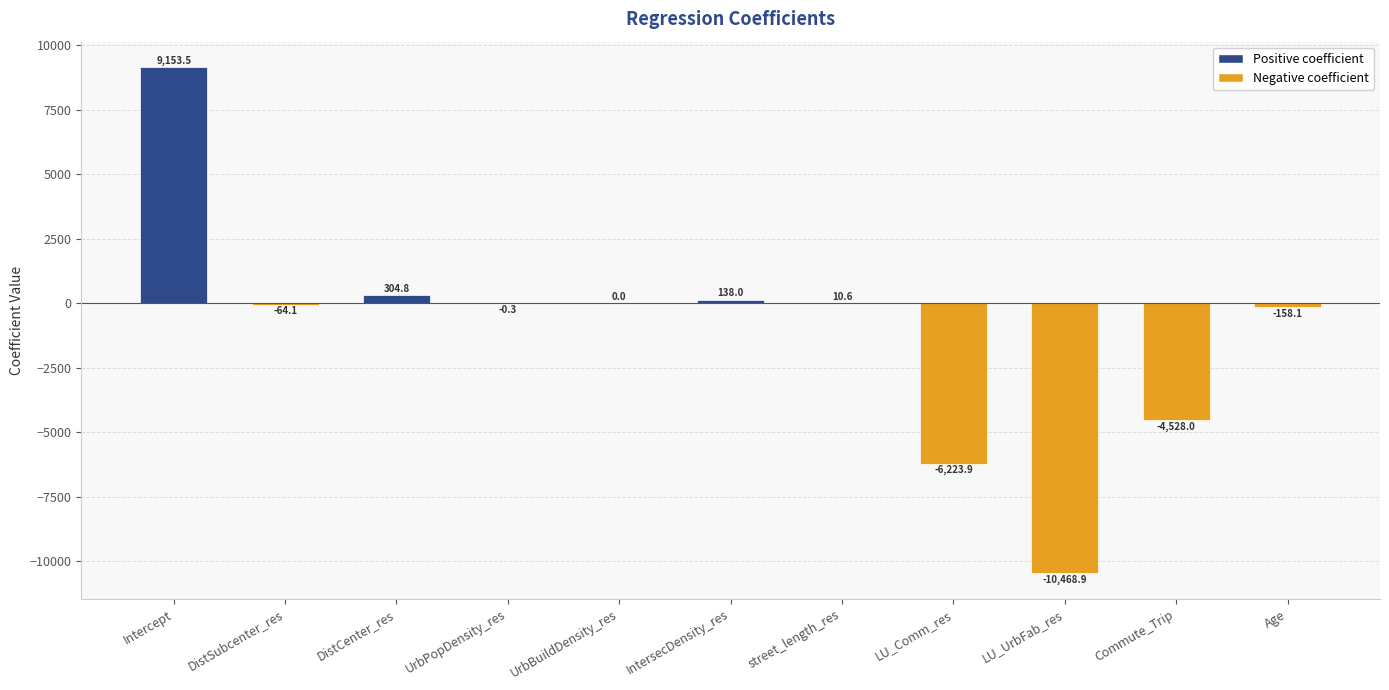

What is the sum of the values at UrbBuildDensity_res and Intercept?

9153.5